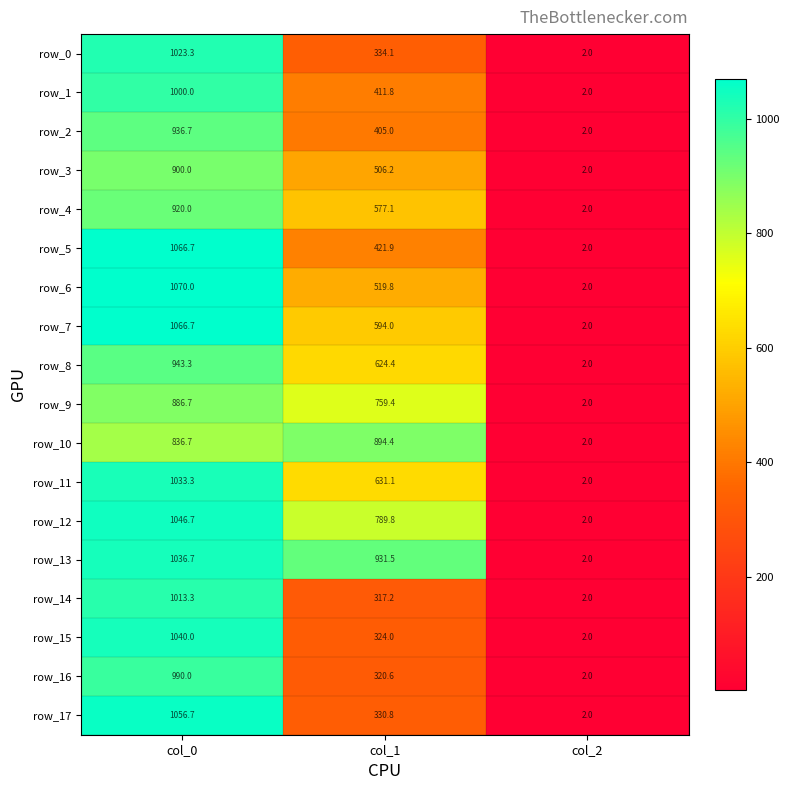

At which category does the chart reach its peak across all series?

col_0